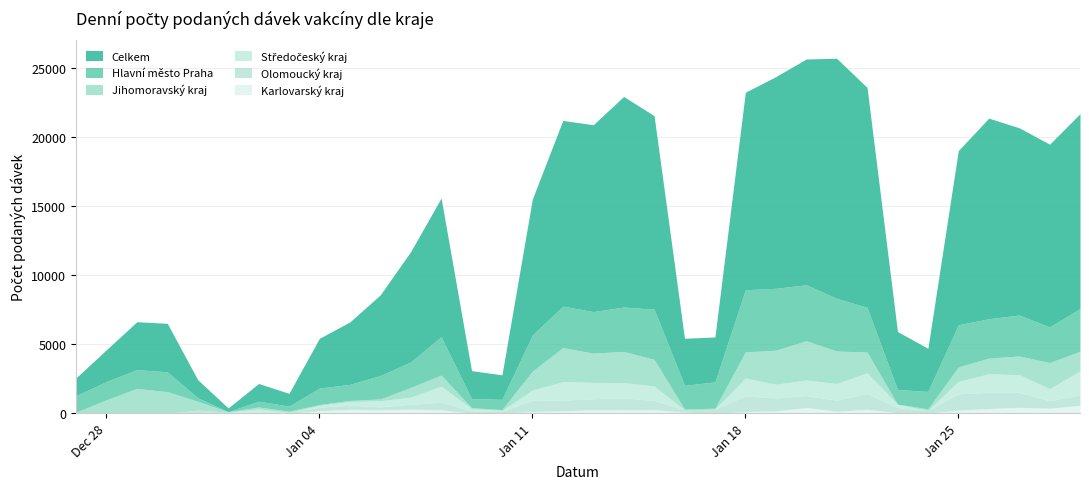

What is the highest value of the Karlovarský kraj series?

575